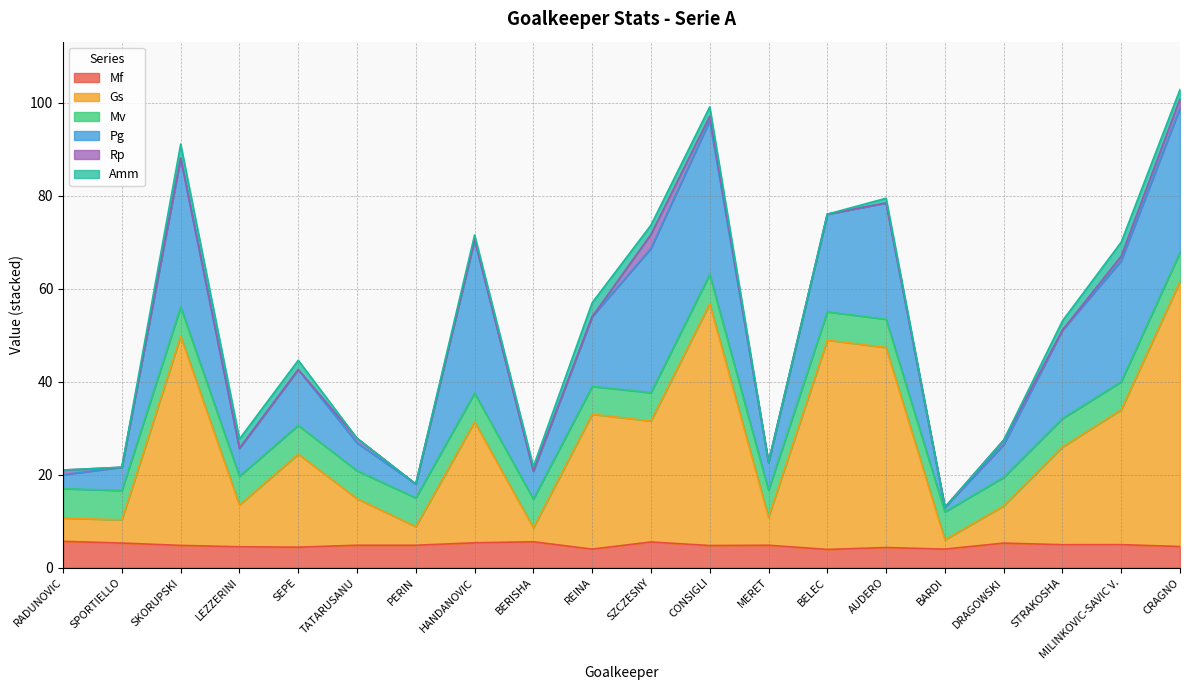

At which category is the sum across all series the highest?

CRAGNO